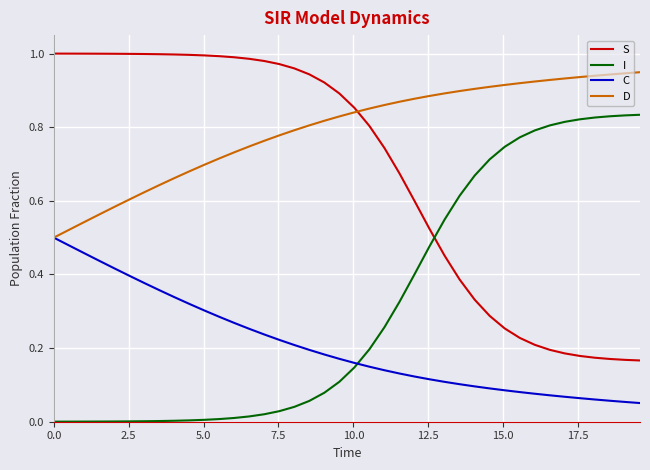

Rank the series by their maximum value, from lowest to highest.

C, I, D, S